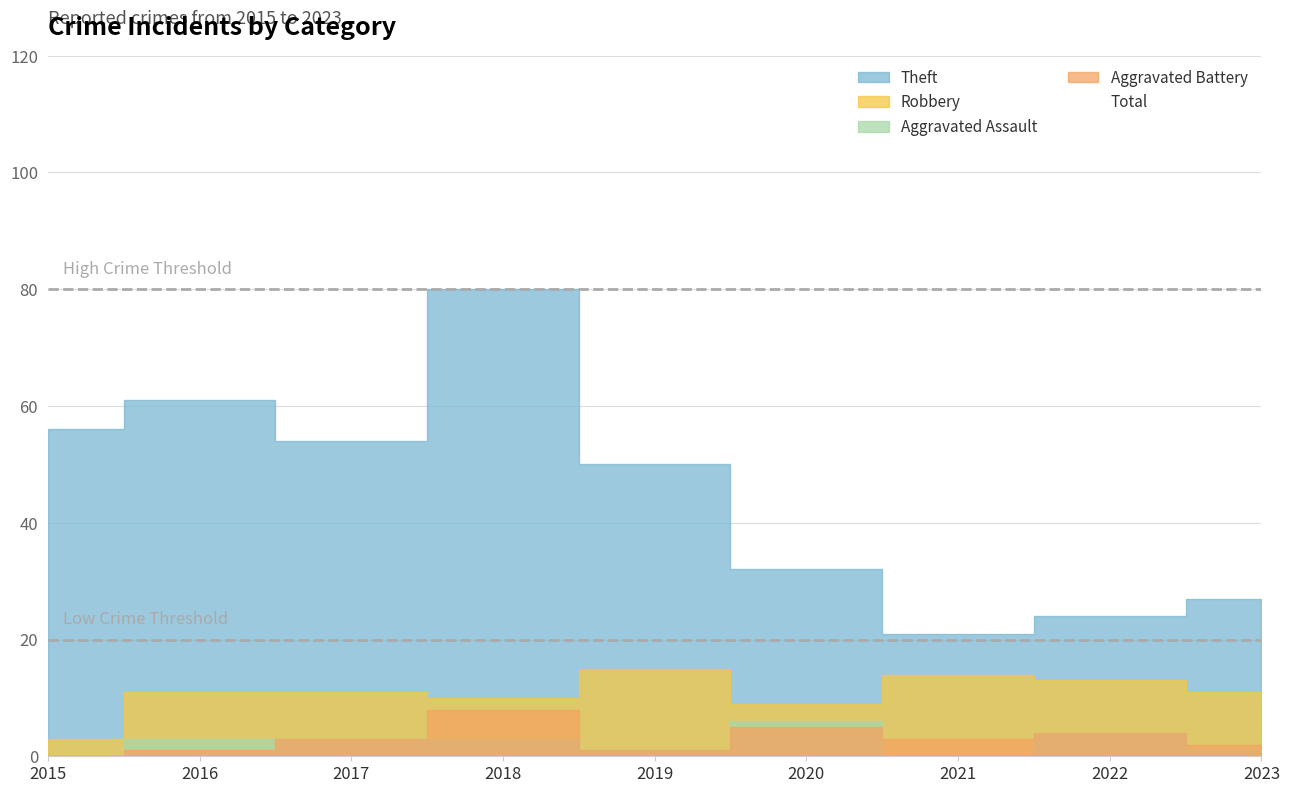

True or false: Total and Robbery cross at least once.

False